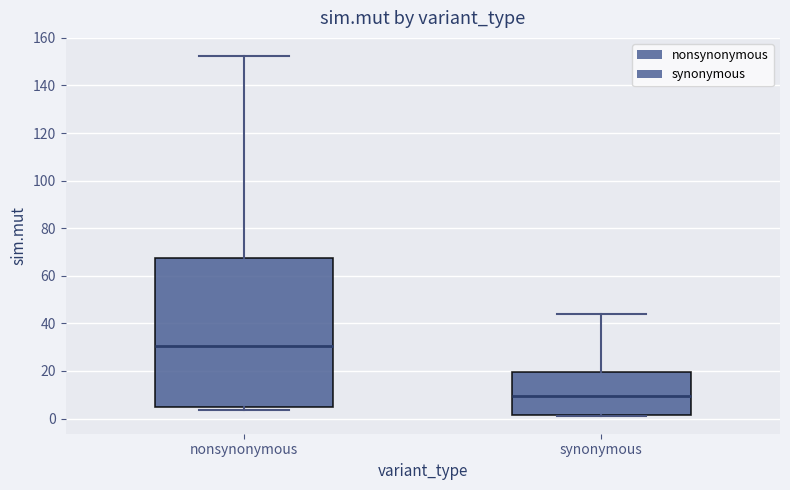

Reading left to right, transcribe this box plot: for each box, give where its median line is, the range the box spans, and where its two whiskers end, as read against the y-axis. The values are not printed on the chart, so give them approximately, as read against the axis.

nonsynonymous: median 30, box 6 to 68, whiskers 4 to 152
synonymous: median 10, box 2 to 20, whiskers 2 to 44